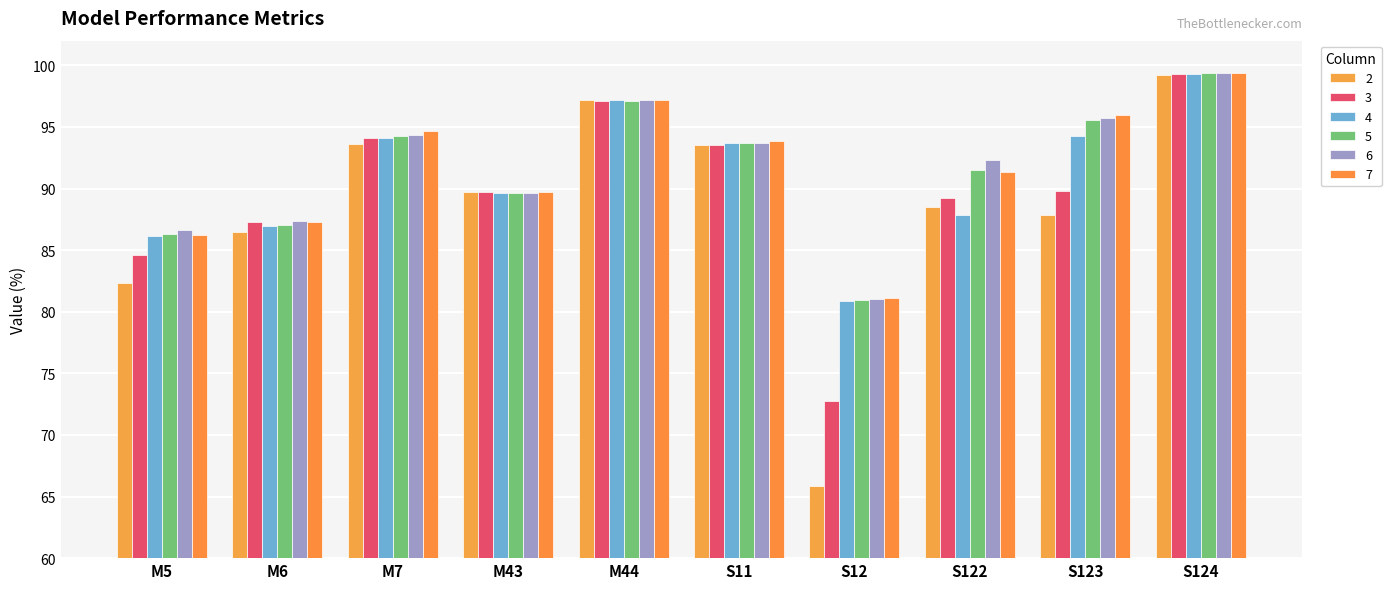

What is the difference between the highest and lowest values at M6?

0.9